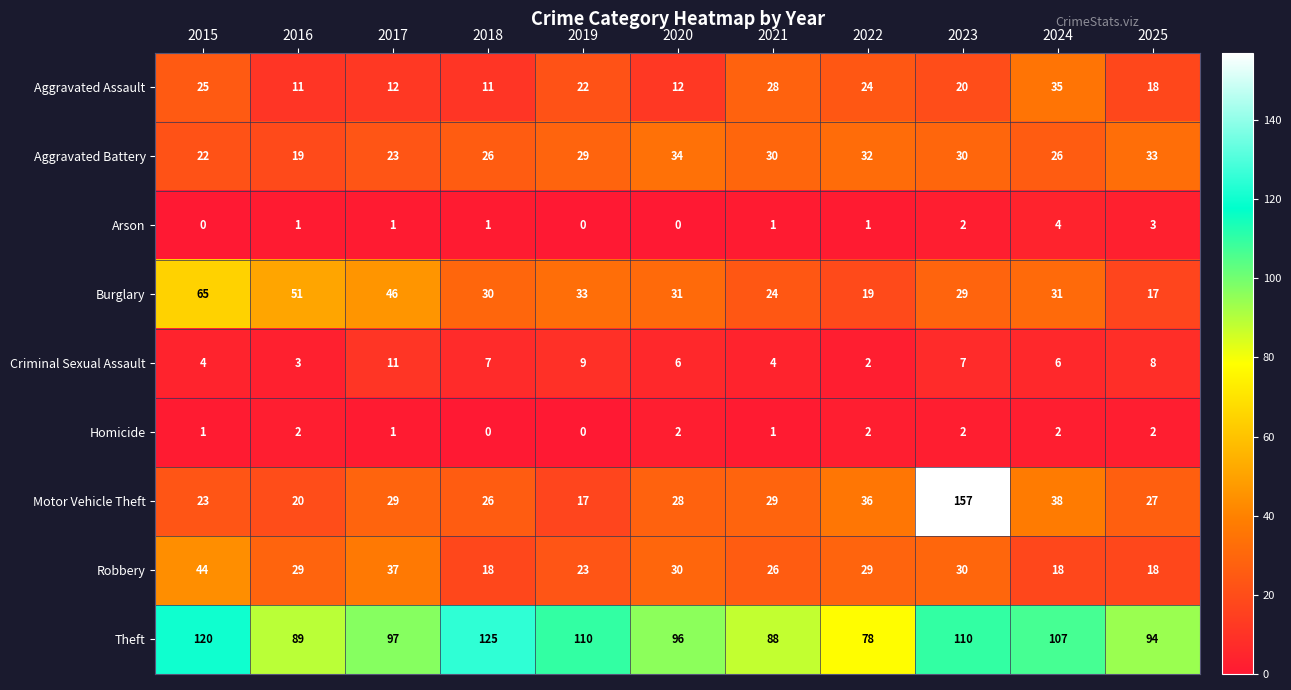

Is the value of Criminal Sexual Assault at 2015 greater than the value of Aggravated Battery at 2015?

No